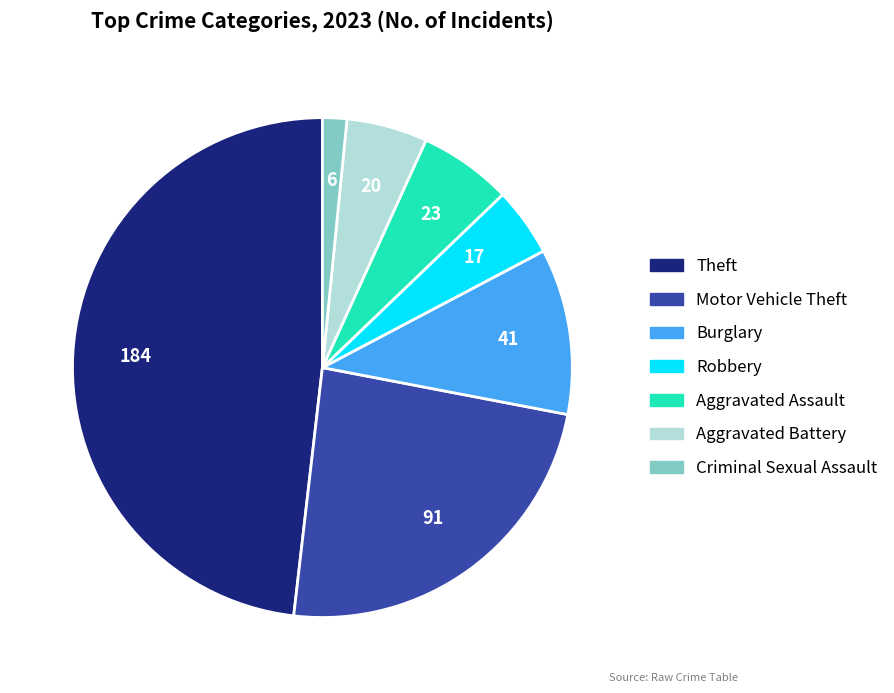

Which category has the biggest portion of the pie?

Theft